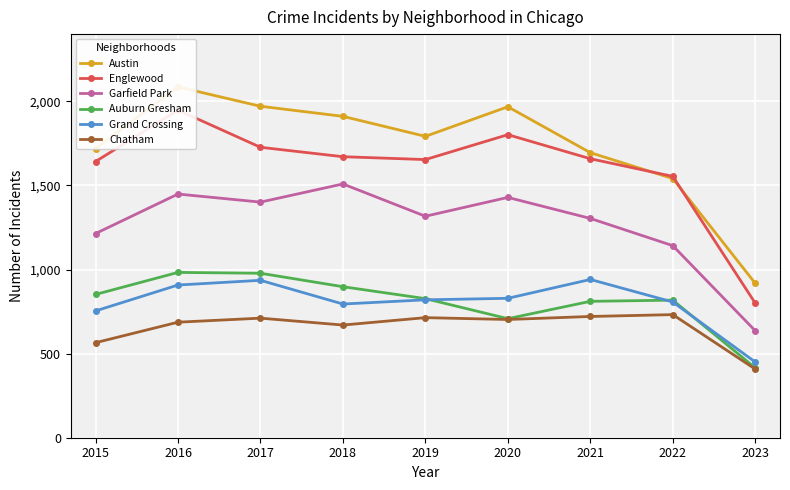

Reading right to left, extract all data points from this chart.

Austin: 2023=918	2022=1541	2021=1695	2020=1968	2019=1792	2018=1911	2017=1971	2016=2086	2015=1719
Englewood: 2023=800	2022=1554	2021=1659	2020=1802	2019=1654	2018=1671	2017=1727	2016=1948	2015=1642
Garfield Park: 2023=636	2022=1142	2021=1304	2020=1429	2019=1317	2018=1509	2017=1401	2016=1449	2015=1214
Auburn Gresham: 2023=415	2022=818	2021=811	2020=708	2019=827	2018=898	2017=978	2016=983	2015=852
Grand Crossing: 2023=450	2022=807	2021=941	2020=829	2019=820	2018=795	2017=936	2016=908	2015=754
Chatham: 2023=408	2022=732	2021=721	2020=703	2019=714	2018=670	2017=711	2016=687	2015=565